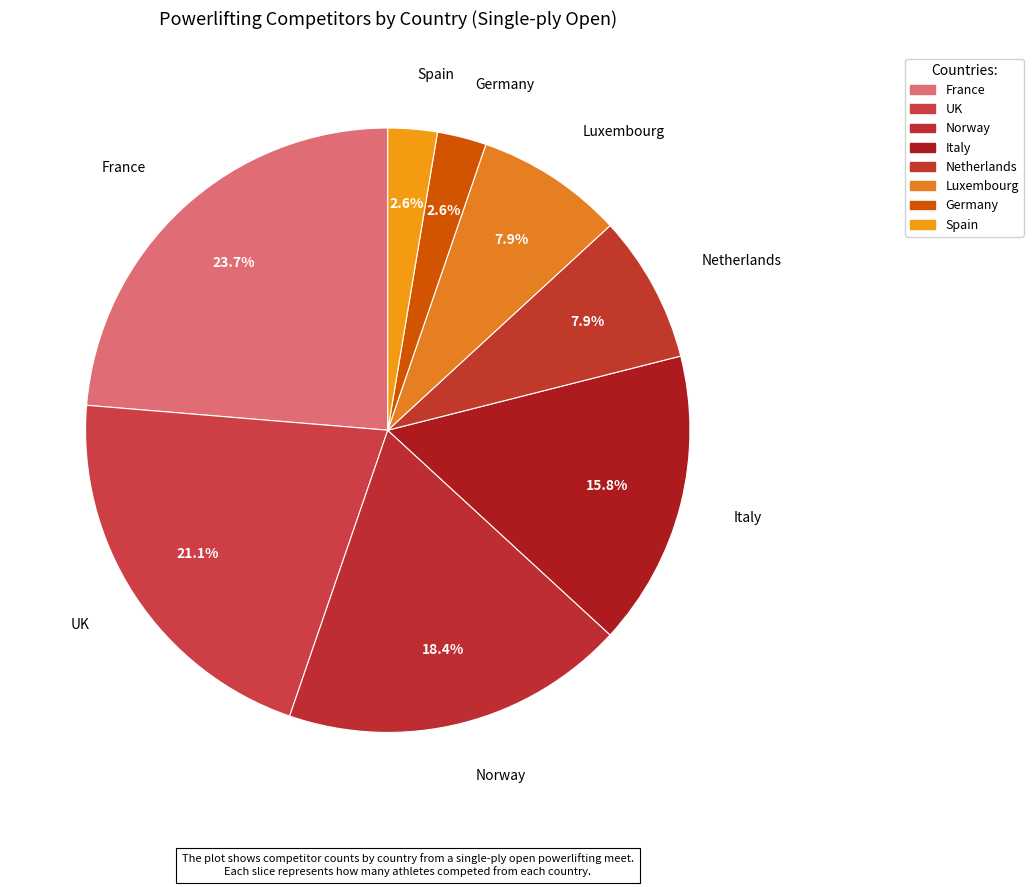

To the nearest percent, what is the difference between the largest and smallest slice percentages?

21%